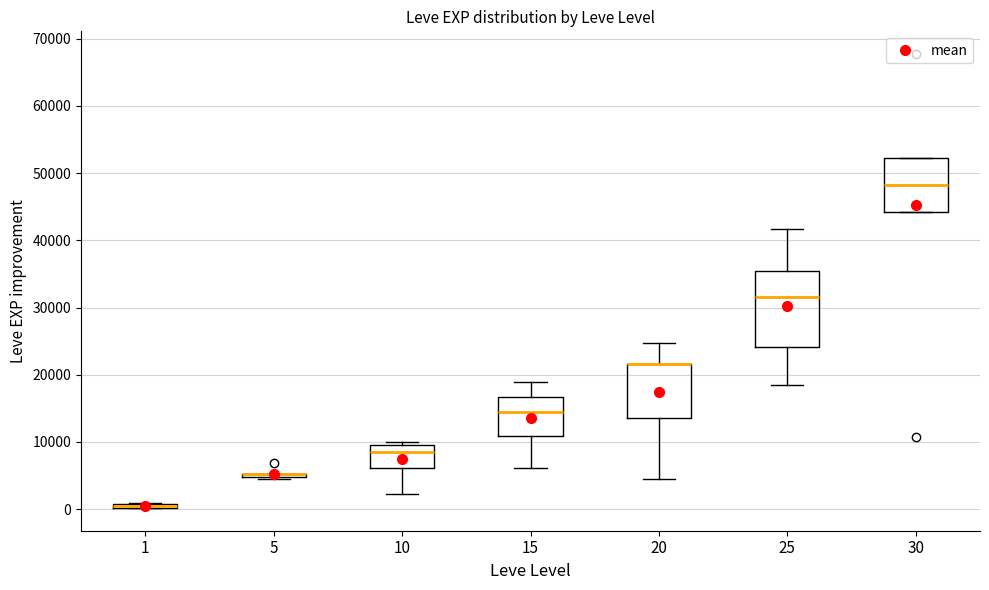

Where is the lower edge of the box at x = 25 on the y-axis? The values are not printed on the chart, so give them approximately, as read against the axis.

24000